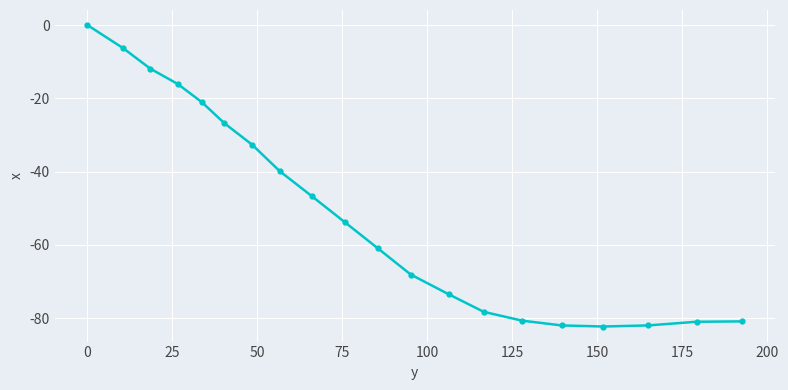

What is the difference between the maximum and minimum values?

82.3